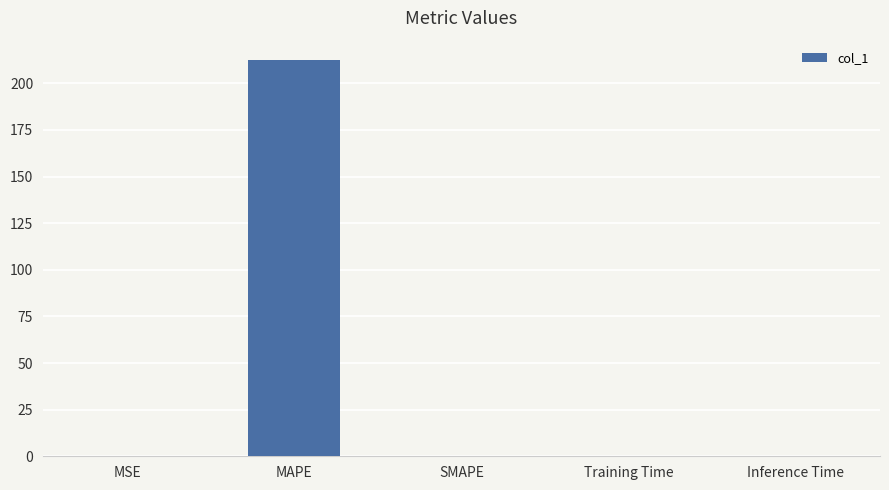

Which has a higher value, Inference Time or MAPE?

MAPE